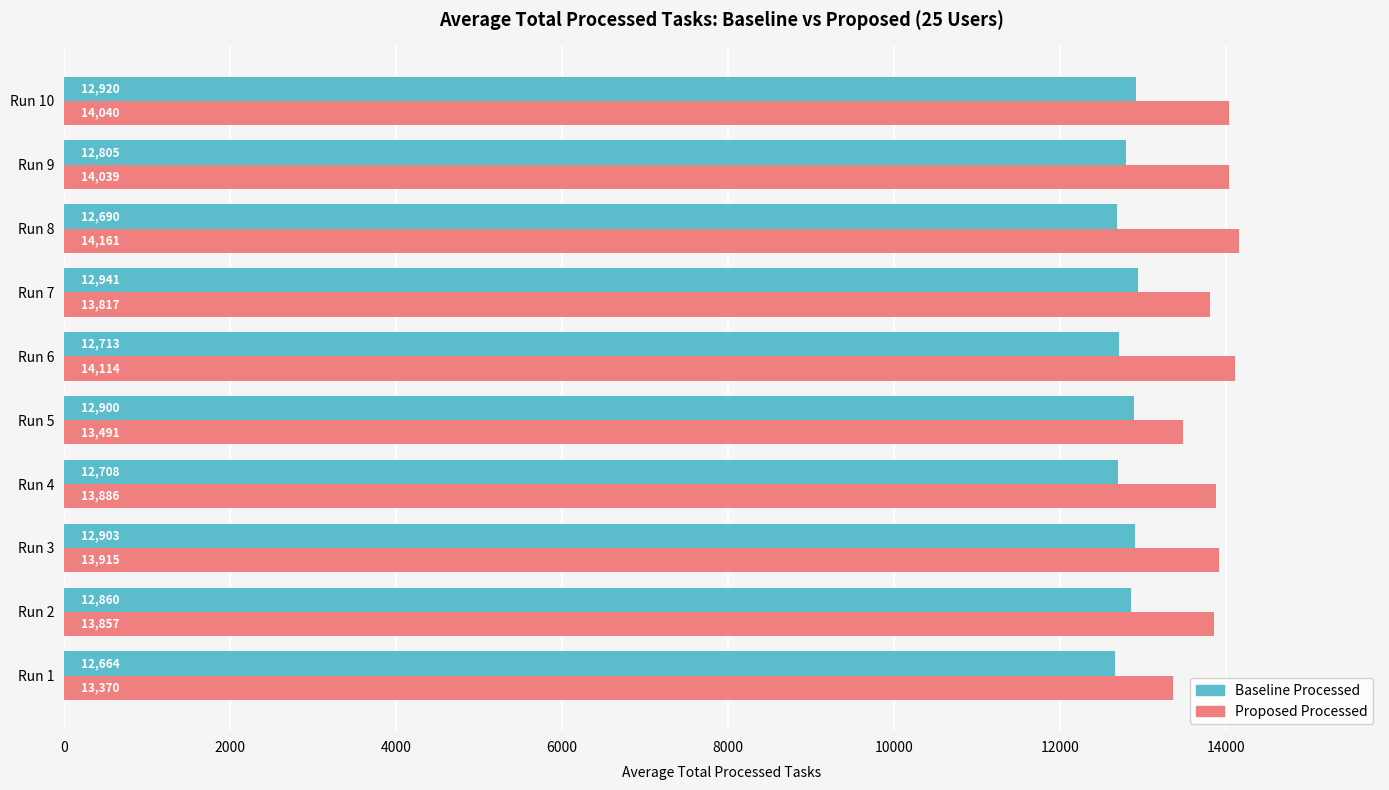

What is the average value of the Proposed Processed series?

13869.1